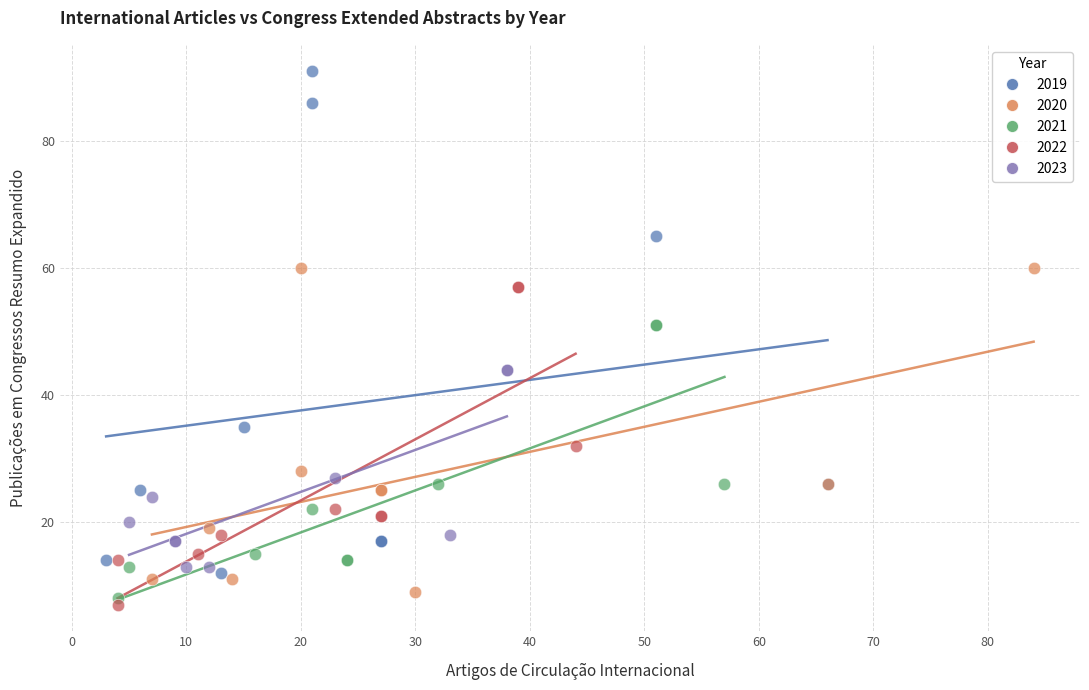

Which series contains the lowest Y value?

2022